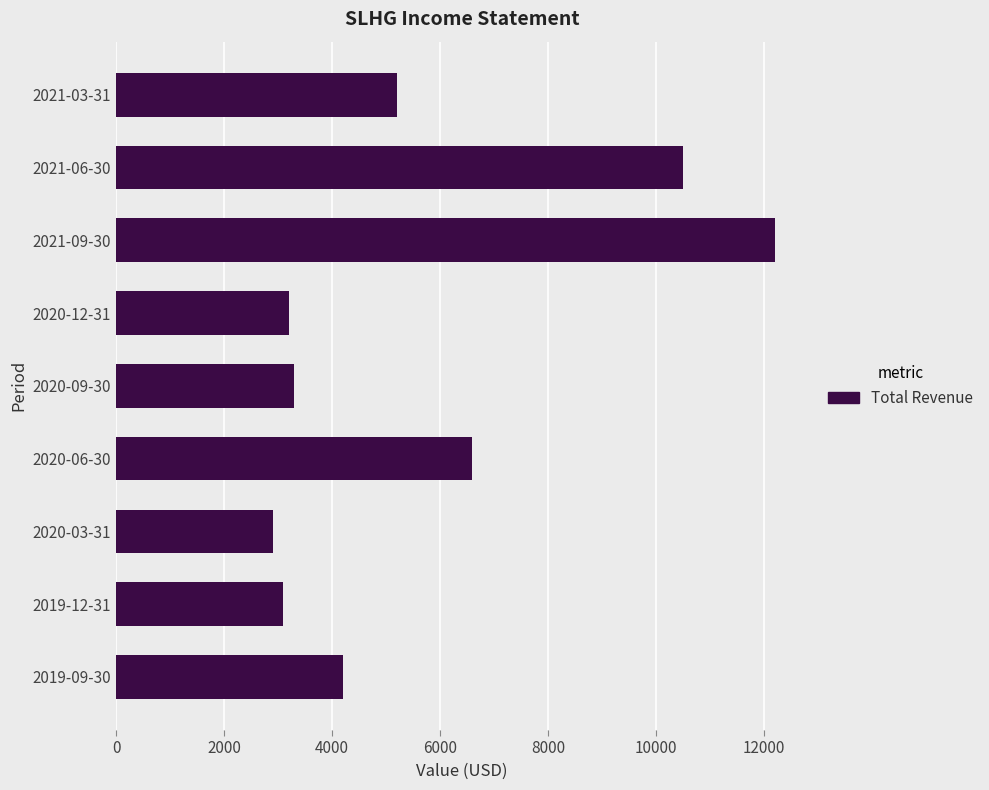

Is it true that the value at 2020-03-31 is 4976?

False